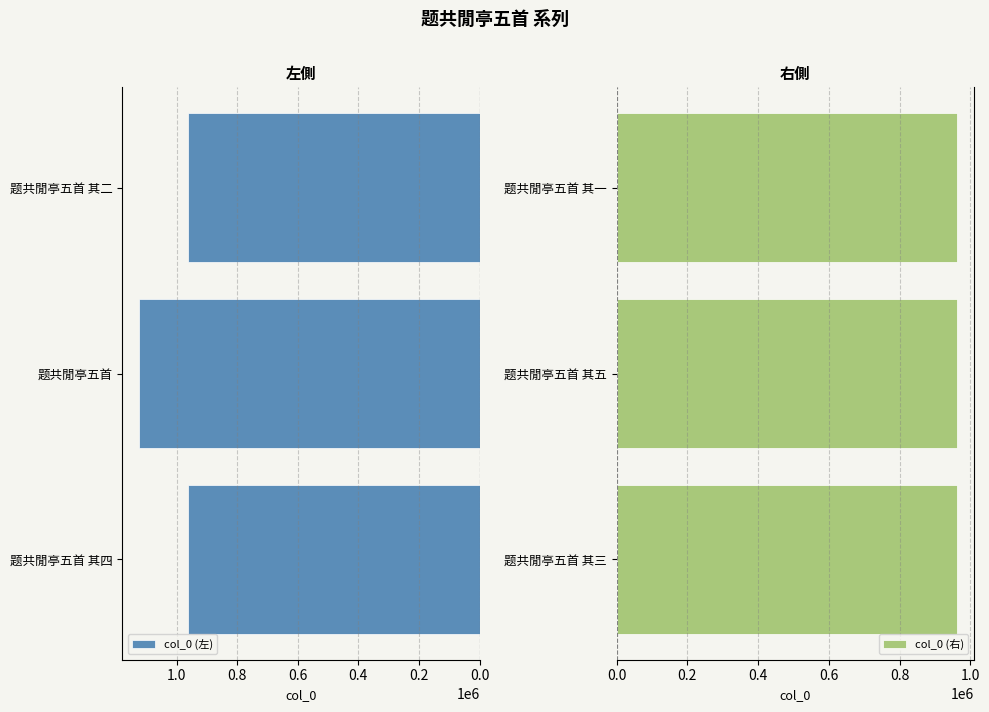

List the series in order of their overall mean, highest first.

col_0 (左), col_0 (右)